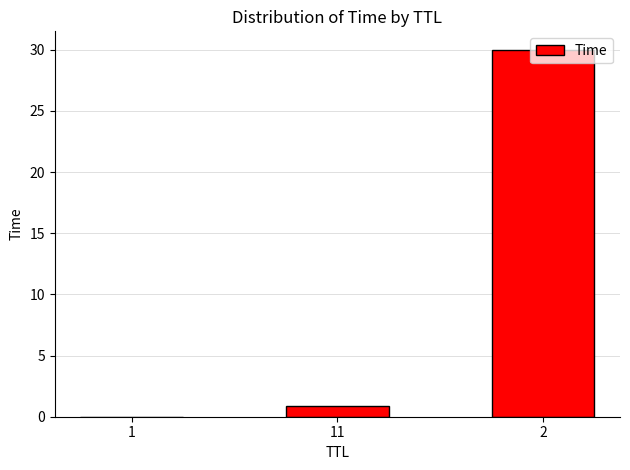

Are the bars horizontal?

No